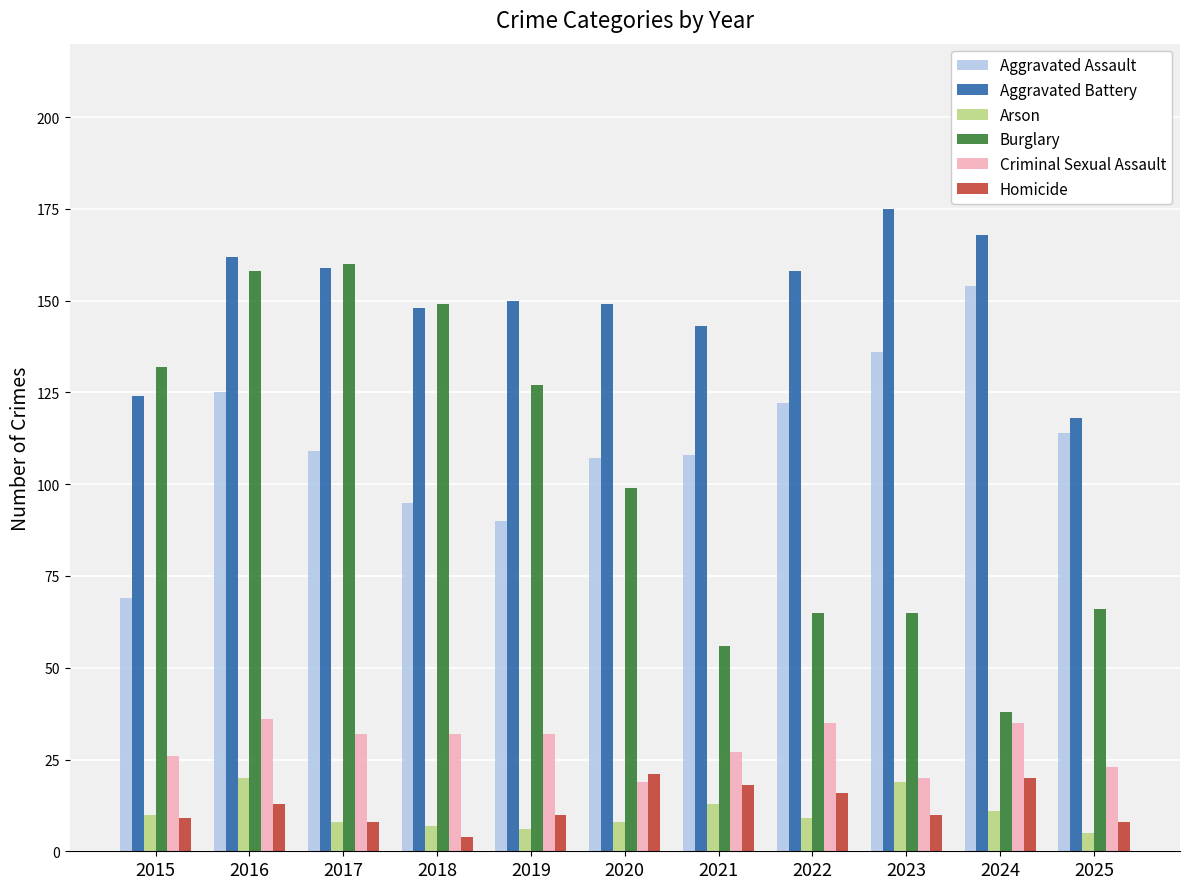

What is the sum of the Criminal Sexual Assault values at 2021 and 2024?

62